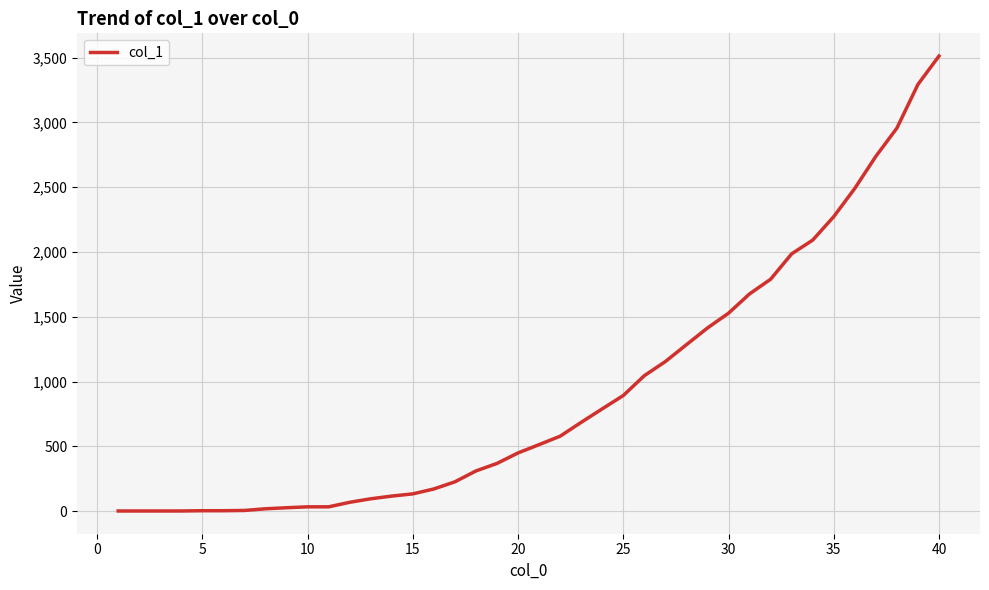

Count the number of categories in the chart.

40